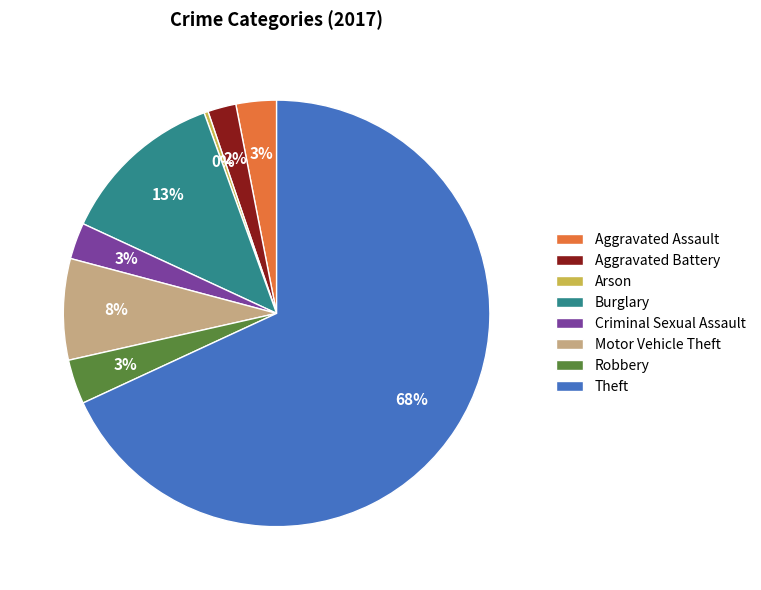

Which has a higher value, Burglary or Robbery?

Burglary